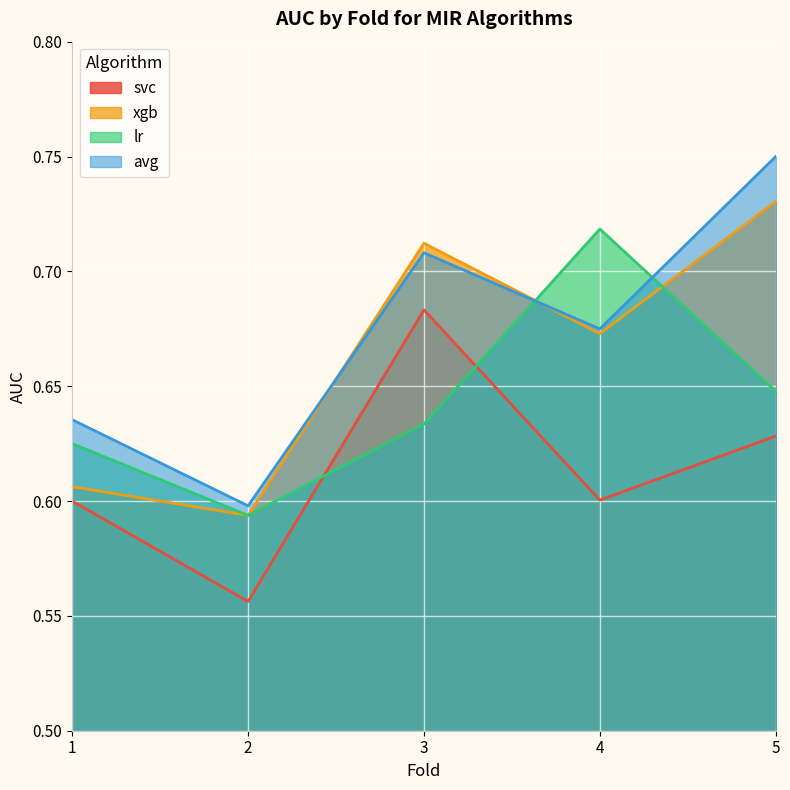

Where is svc nearest to the value 0?

2